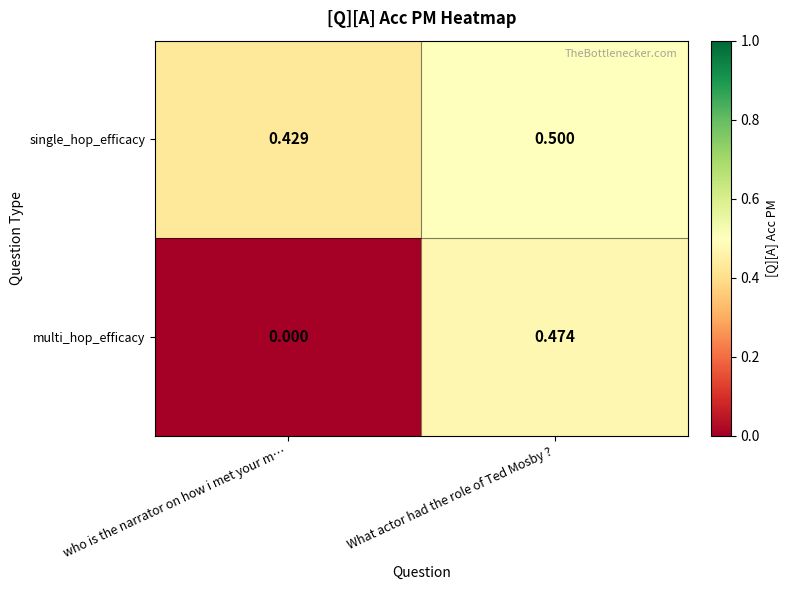

Which label corresponds to the largest value in the chart?

What actor had the role of Ted Mosby ?